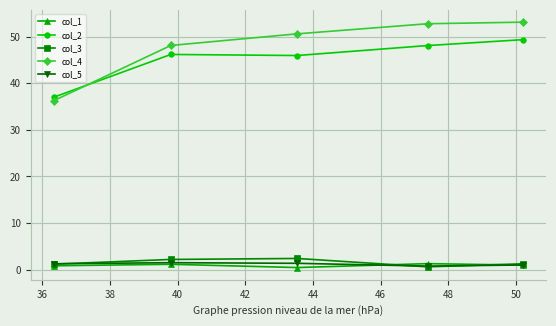

How many values in the col_4 series are below 50?

2